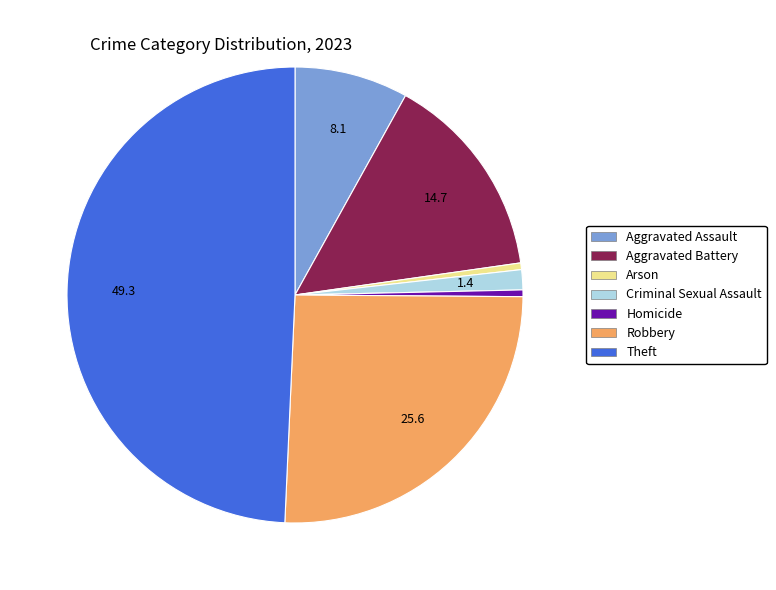

Is it true that Aggravated Battery is 15% of the pie?

True